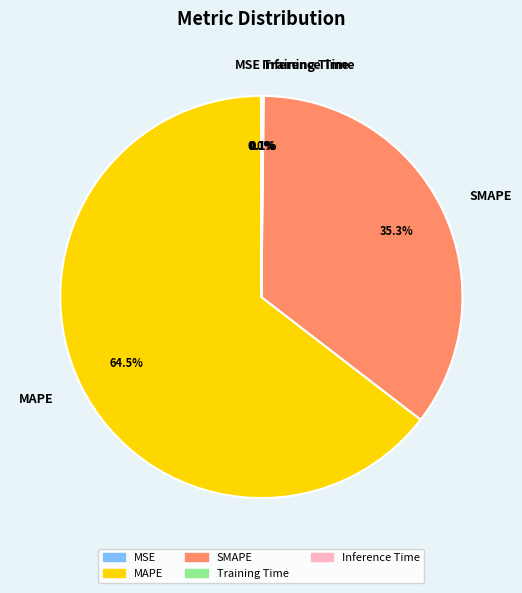

What is the largest slice in the pie chart?

MAPE